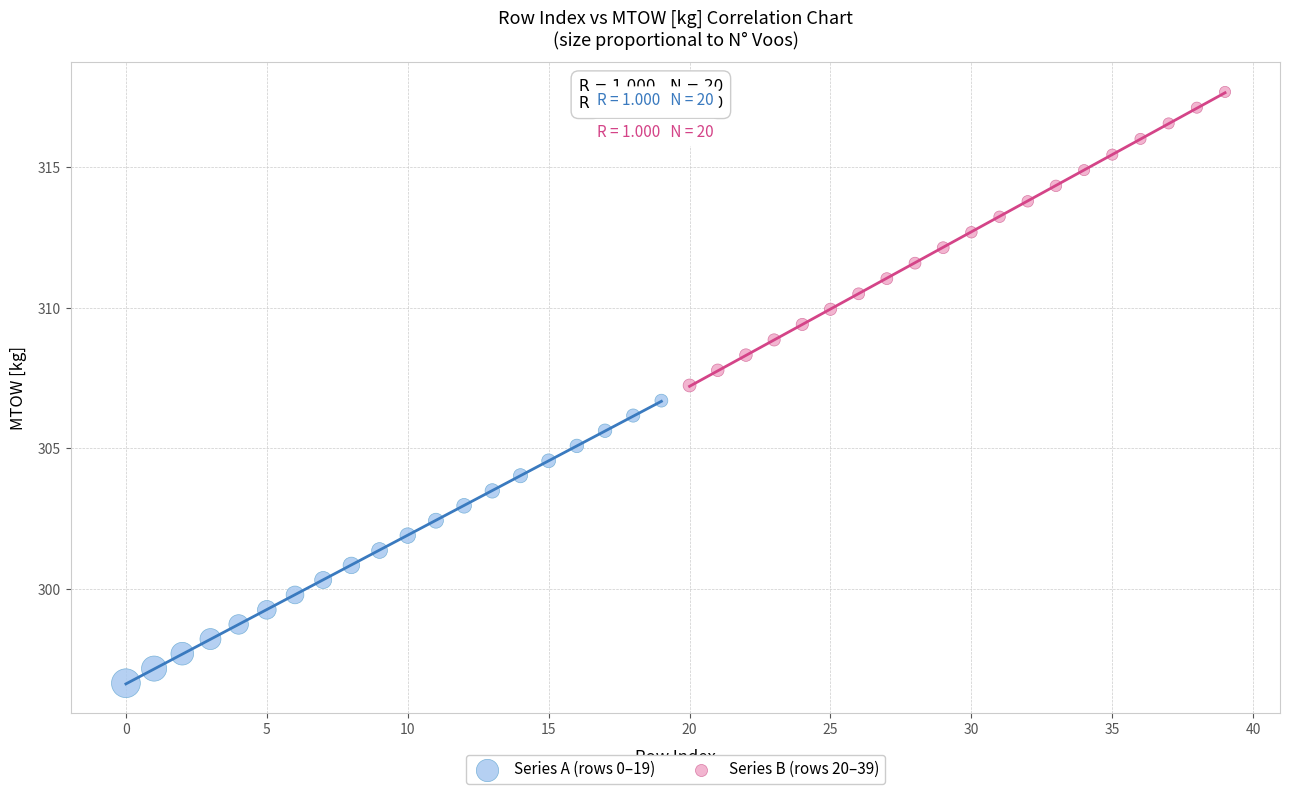

Which series reaches the maximum Y coordinate?

Series B (rows 20–39)